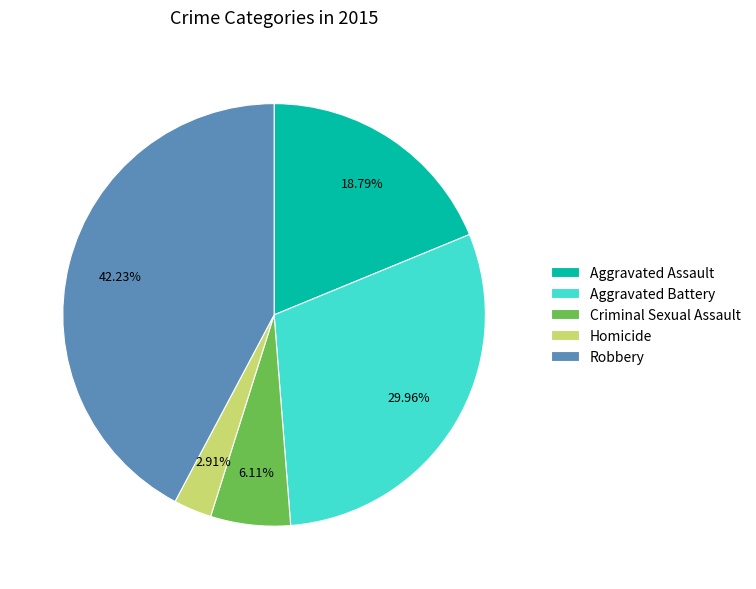

Which category has the biggest portion of the pie?

Robbery